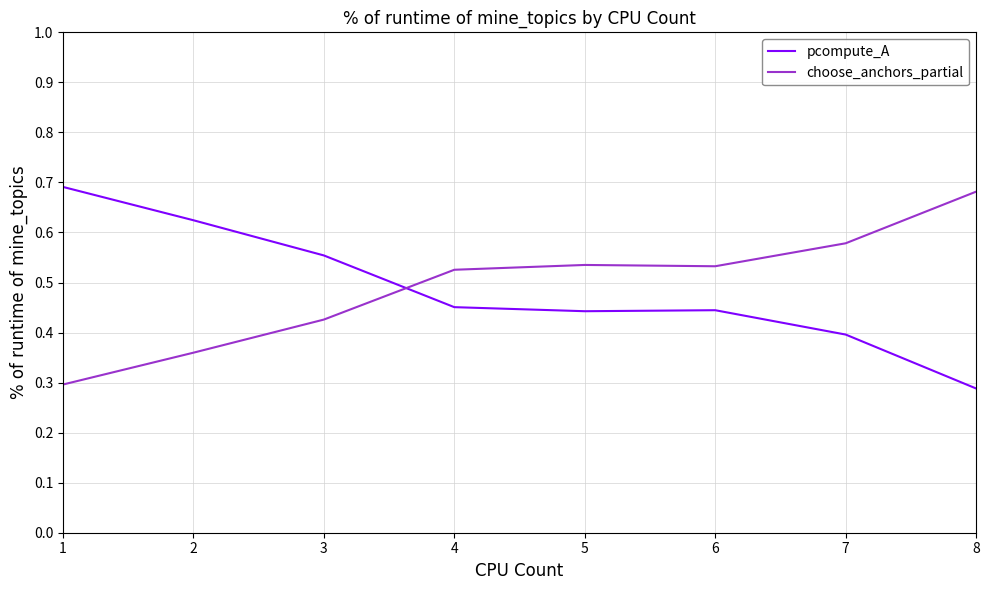

True or false: choose_anchors_partial and pcompute_A cross at least once.

True